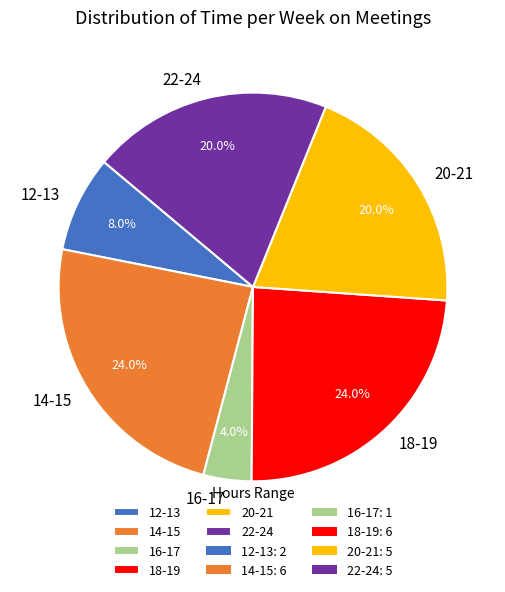

Count the number of slices in the pie.

6